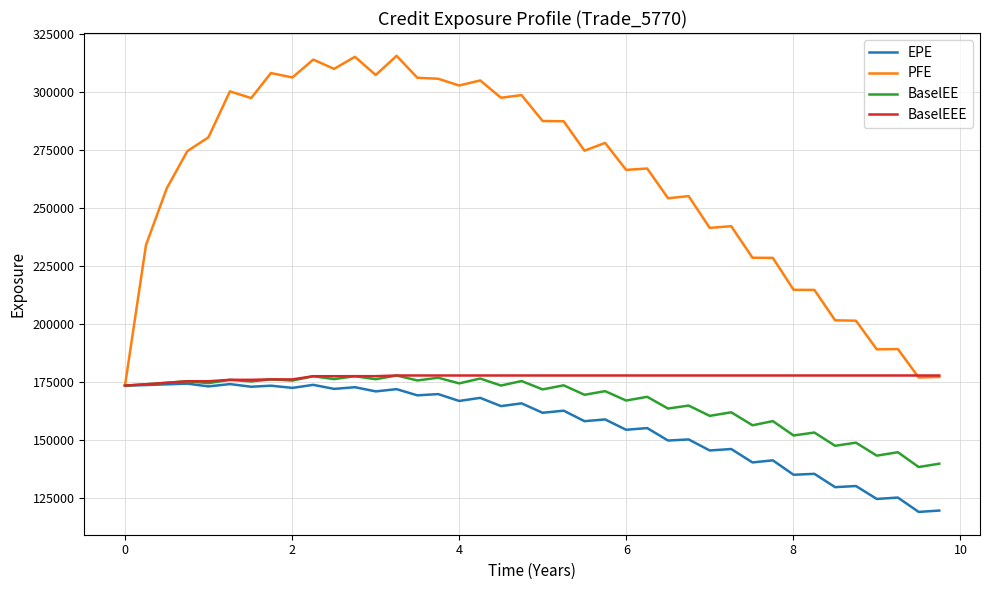

How many distinct data groups are displayed?

4